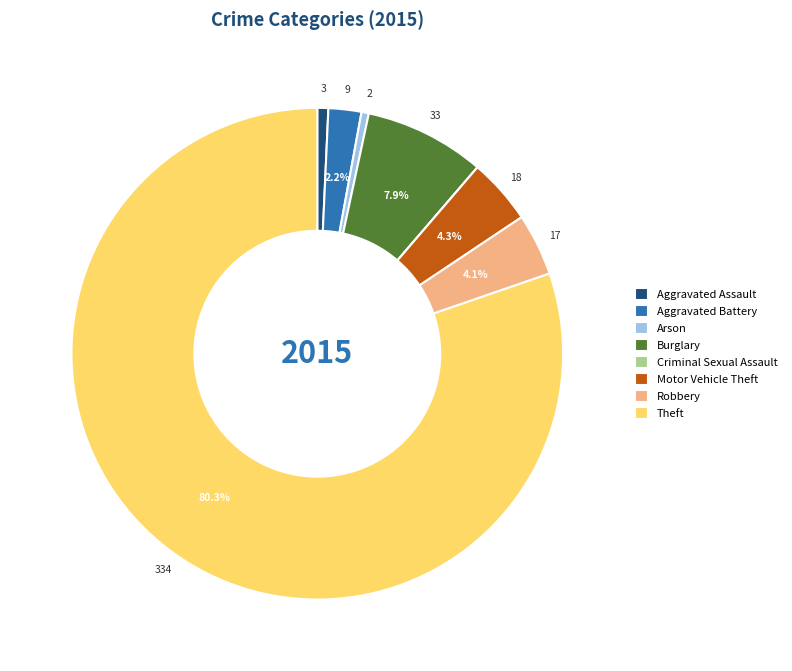

Does any single category account for the majority?

Yes